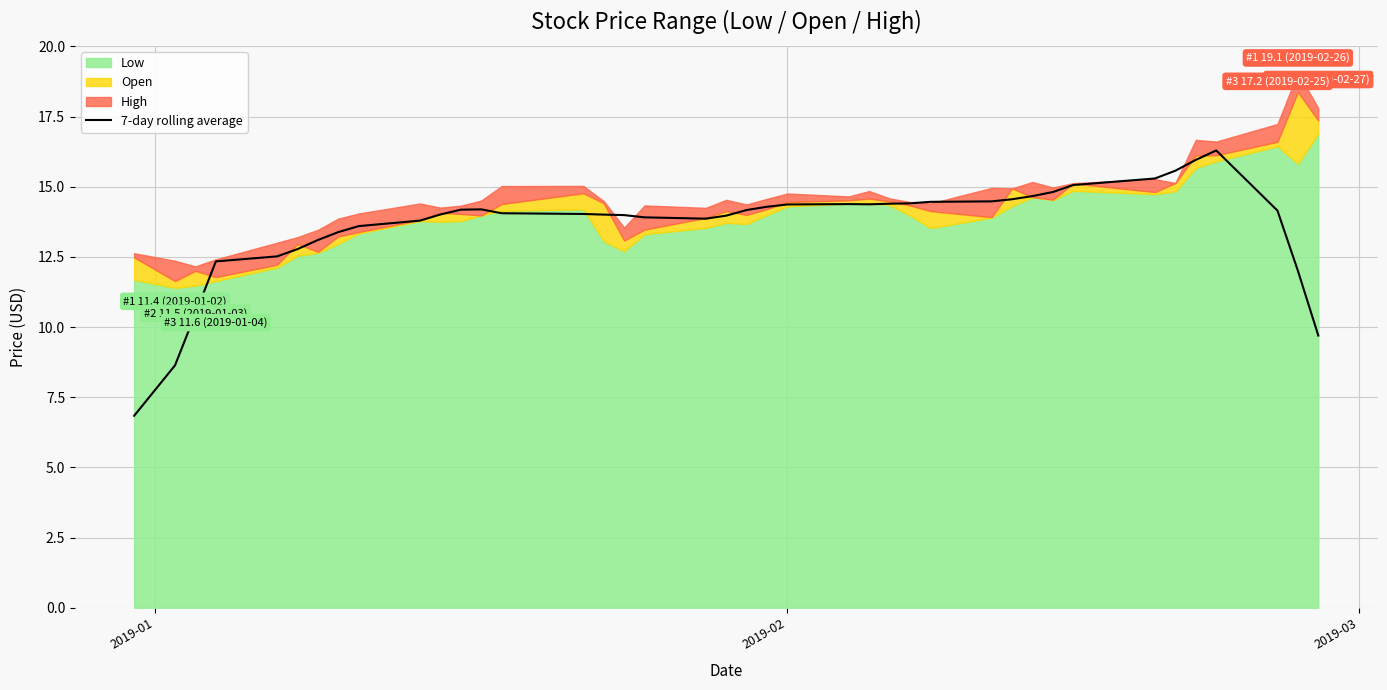

What is the maximum value for 7-day rolling average?

16.3